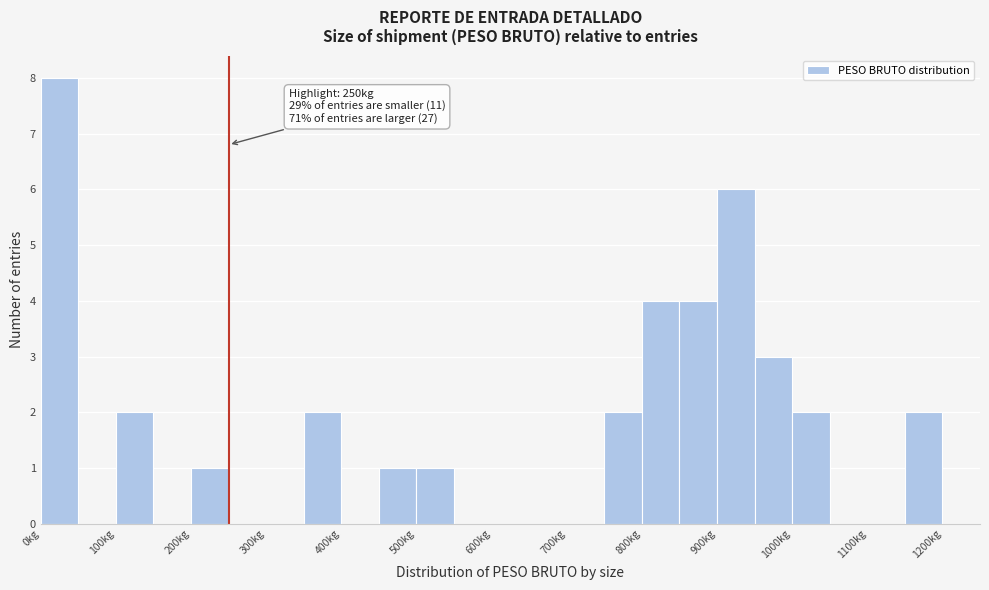

Which range on the x-axis has the tallest bar?

0 to 50